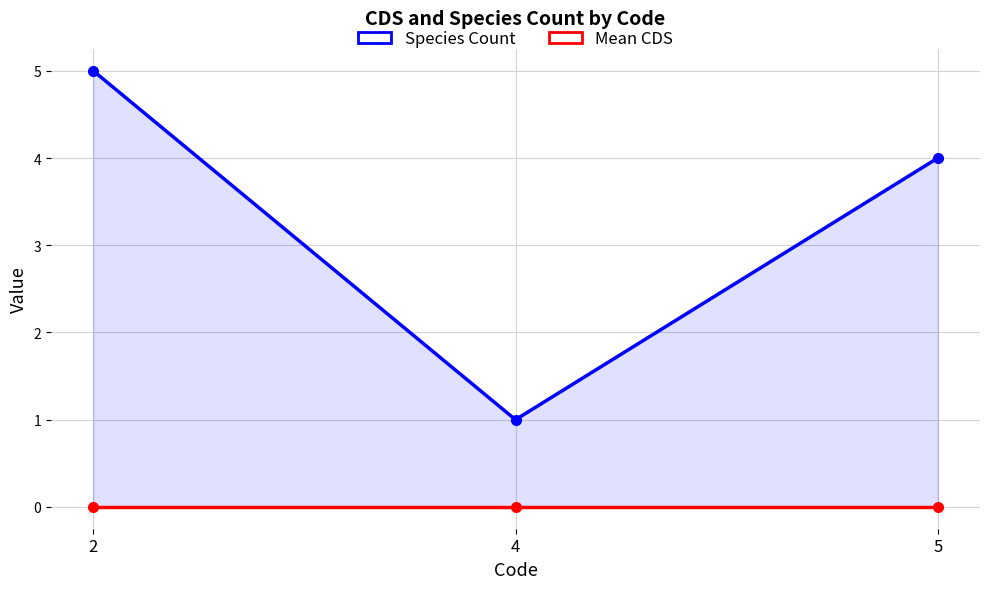

What is the difference between the highest and lowest values at 2?

5